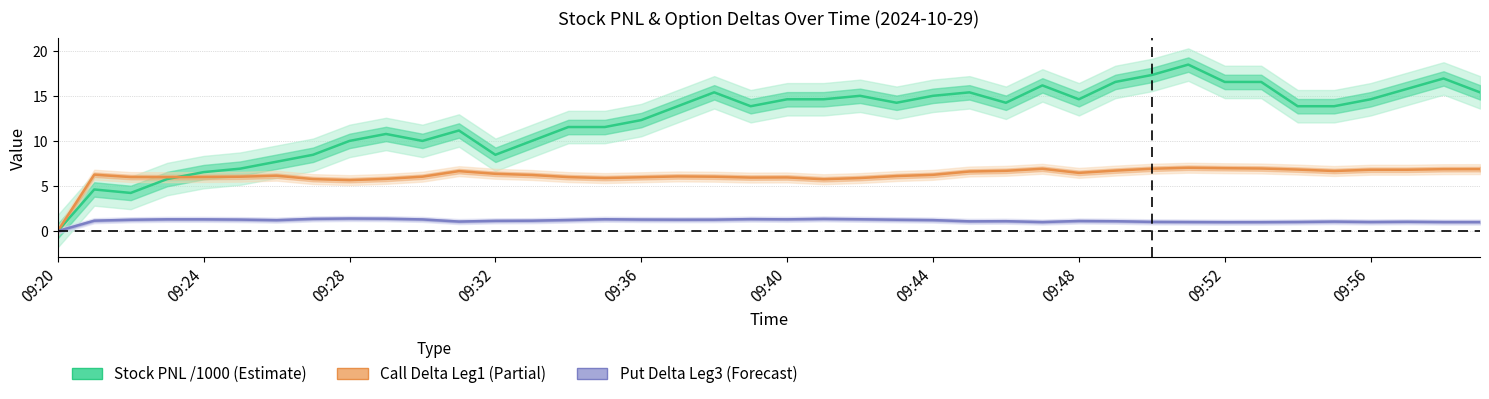

What position from the right is 09:20?

40